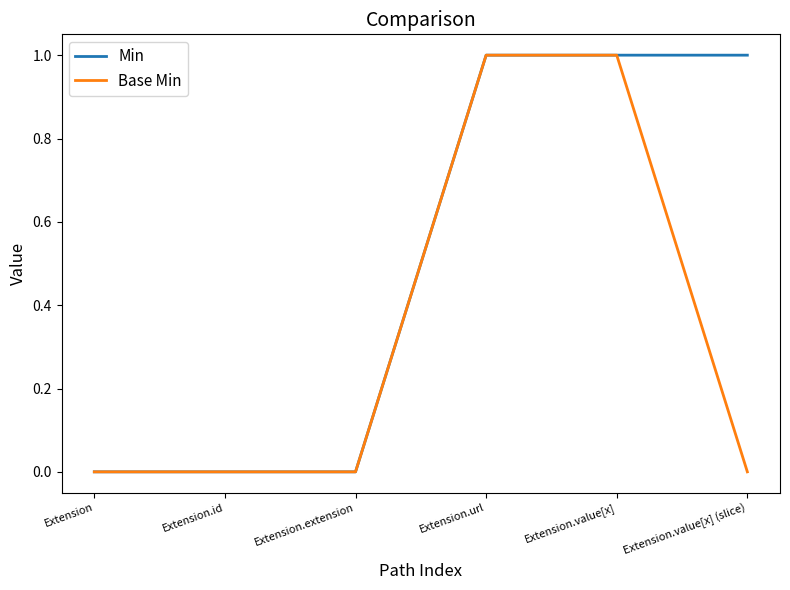

Reading left to right, transcribe all the data shown in this chart.

Min: 0	0	0	1	1	1
Base Min: 0	0	0	1	1	0